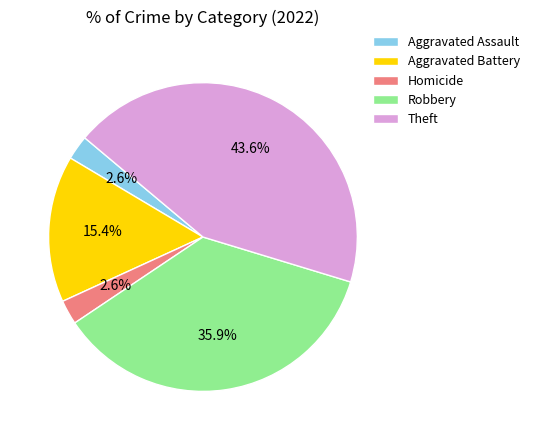

True or false: Robbery accounts for 44% of the total.

False